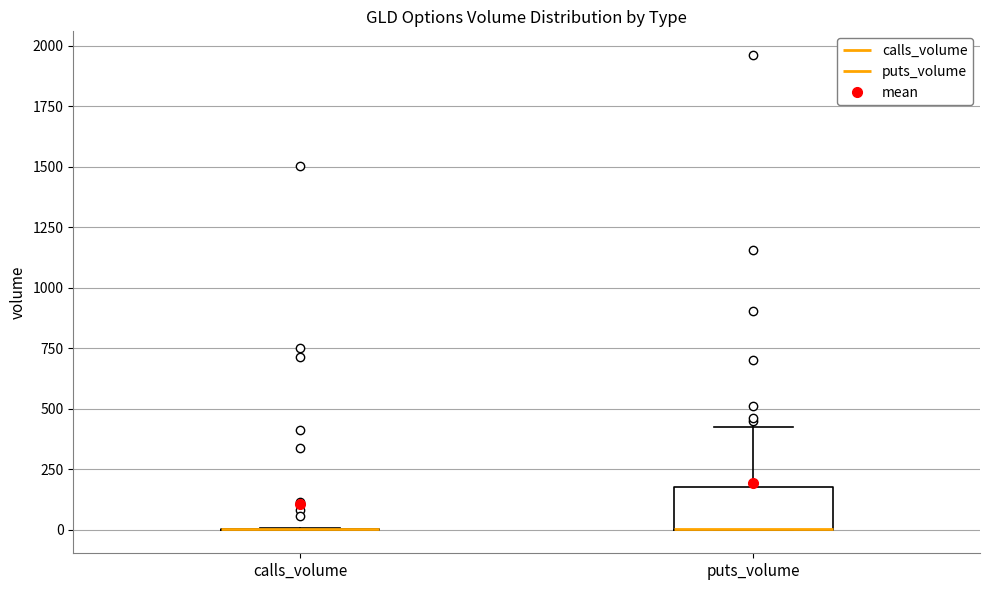

Reading left to right, read every box against the y-axis: the position of its median line, the range the box covers, and the ends of its whiskers. The values are not printed on the chart, so give them approximately, as read against the axis.

calls_volume: box collapsed to a line at 0, whiskers 0 to 0
puts_volume: median 0 (drawn on the box's lower edge), box 0 to 150, whiskers 0 to 400